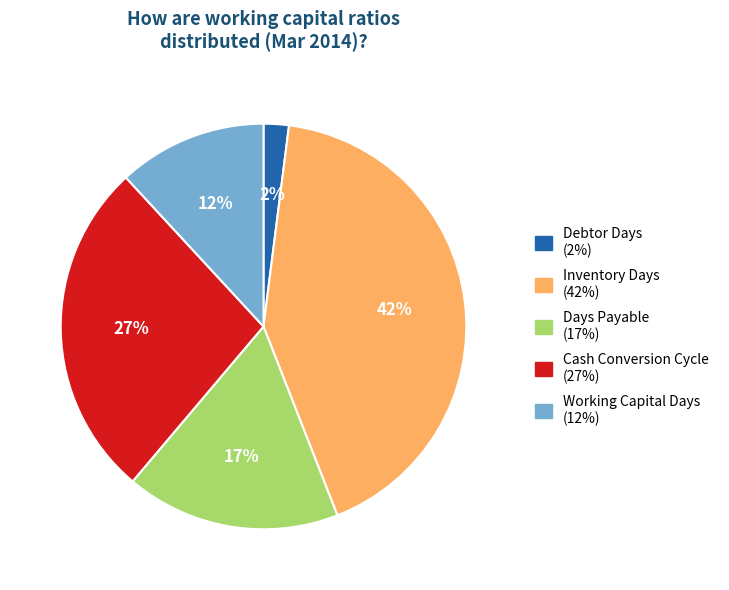

To the nearest percent, what percentage of the pie is Days Payable?

17%